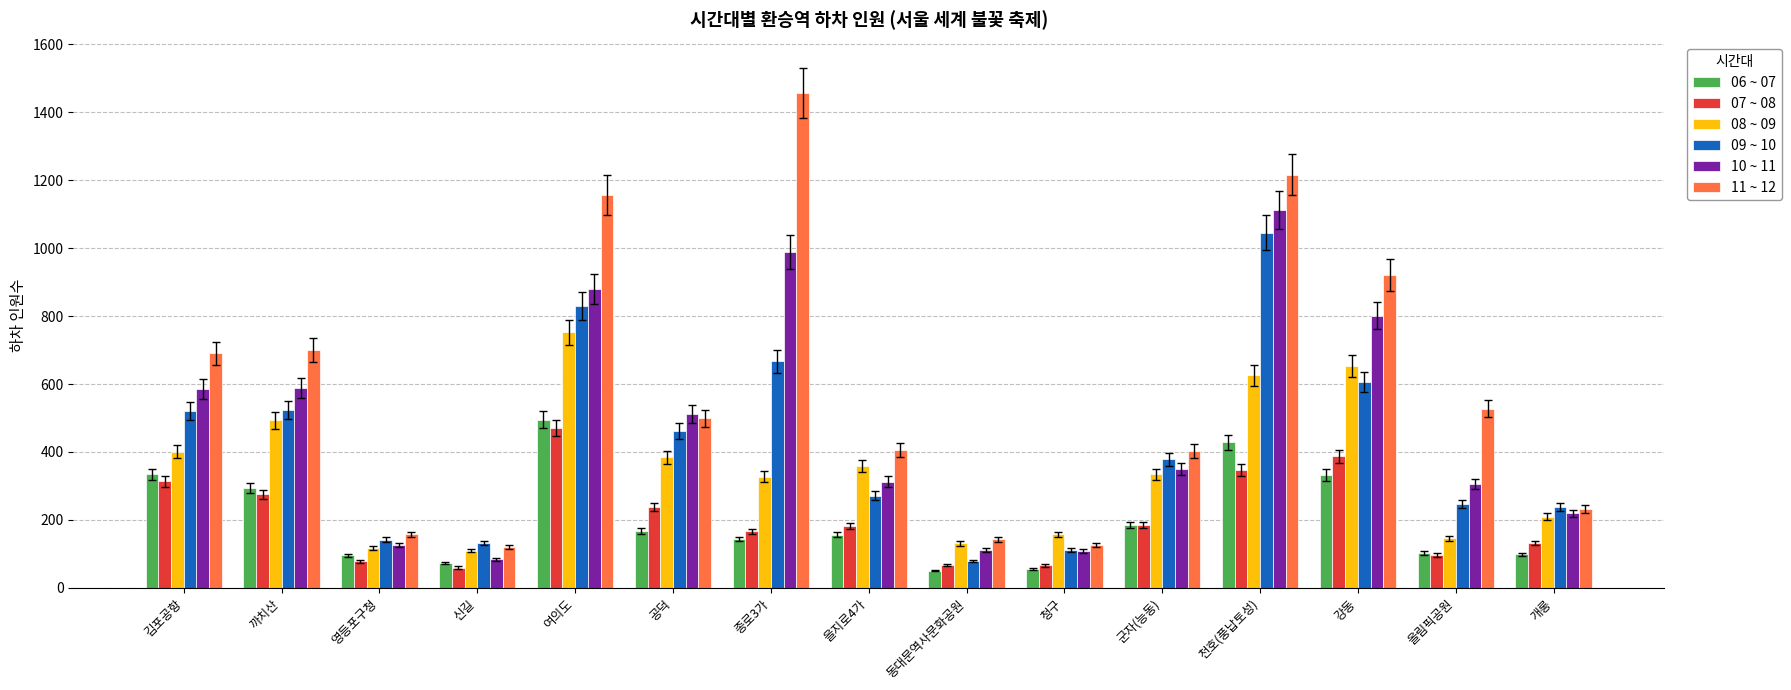

The value of 10 ~ 11 at 종로3가 is 1629. True or false?

False